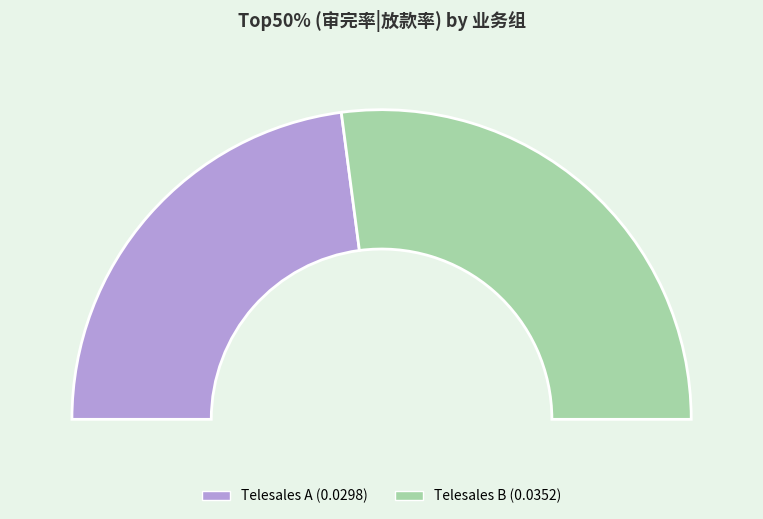

What percentage is the Telesales A slice, to the nearest percent?

46%